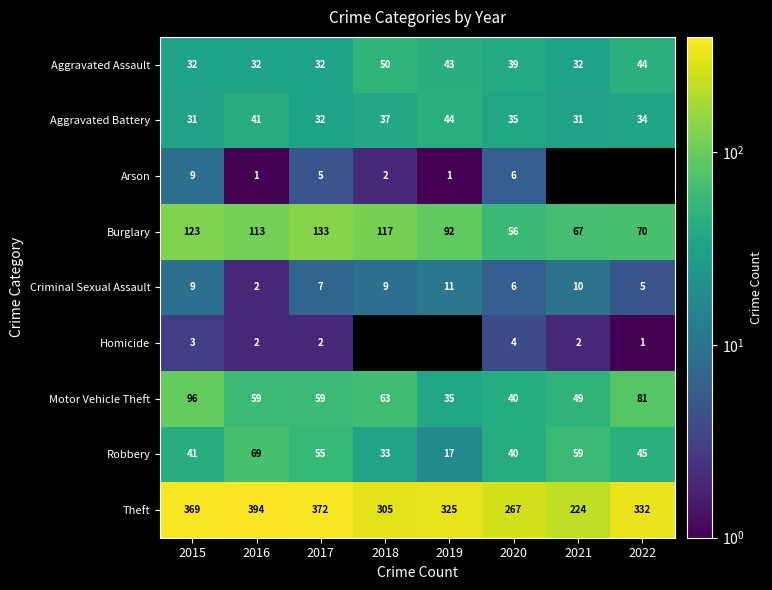

What is the difference between the highest and lowest values at 2016?

393